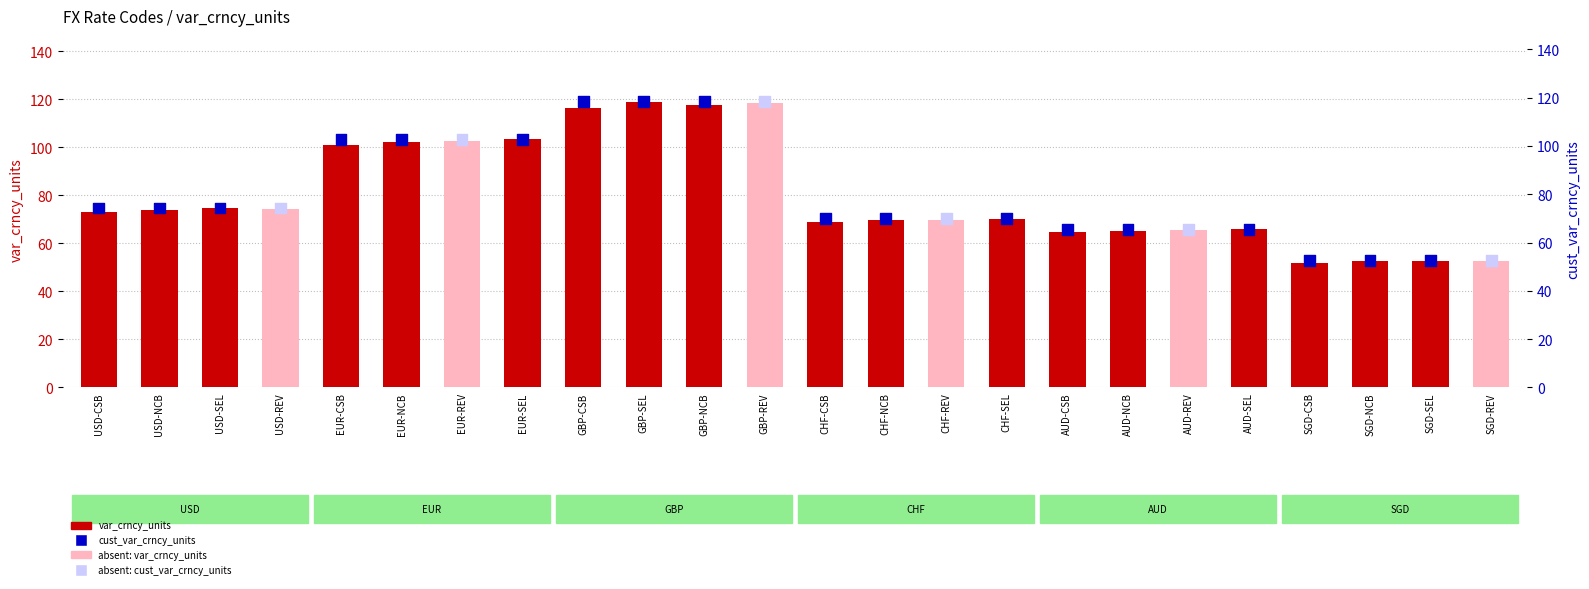

Which series contains the highest Y value?

var_crncy_units